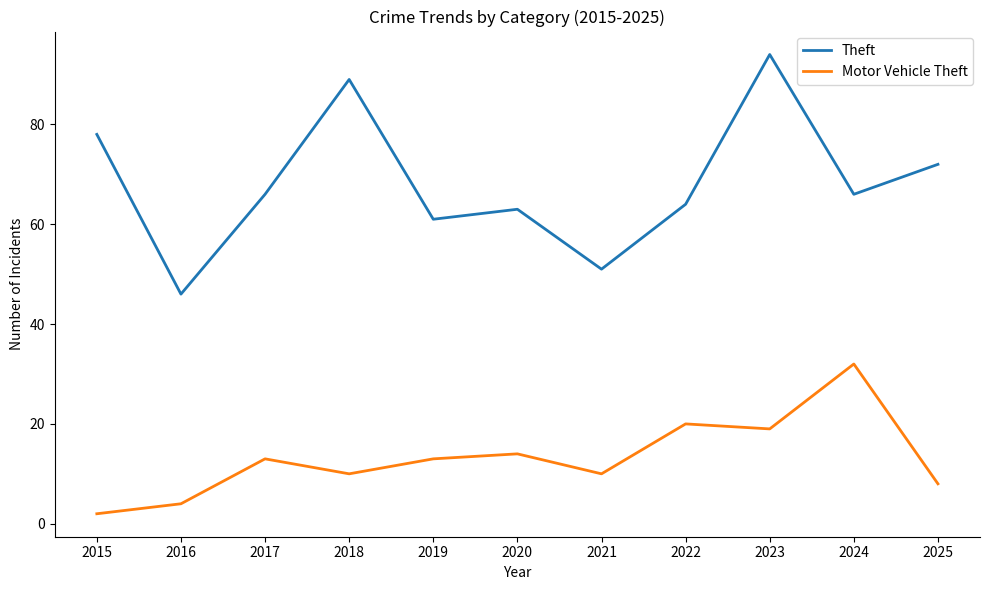

At which category is the sum across all series the highest?

2023